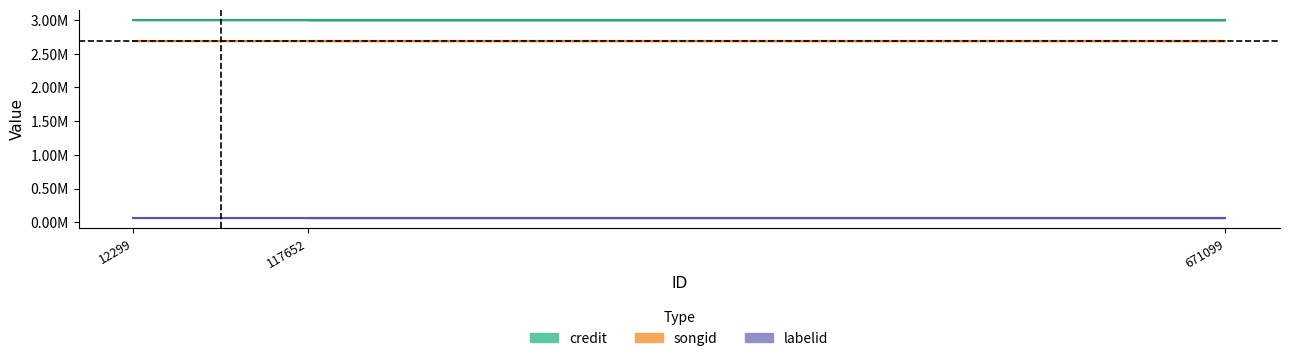

Between 12299 and 117652, which series saw the biggest shift?

credit